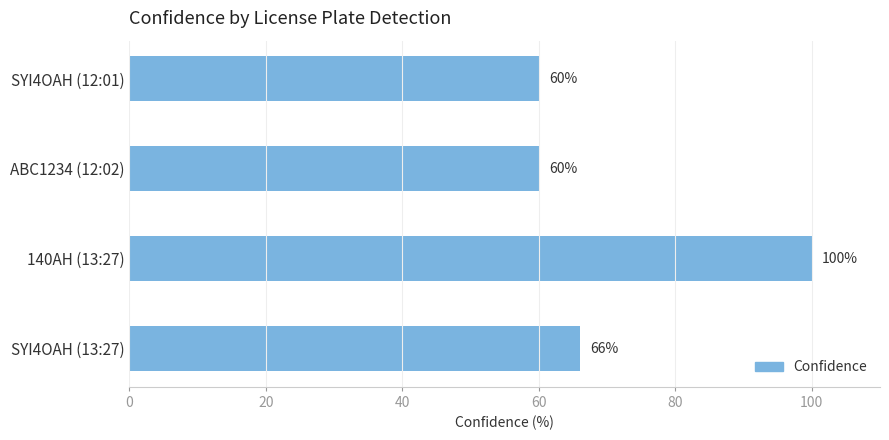

Is it true that the value at SYI4OAH (13:27) is 66?

True